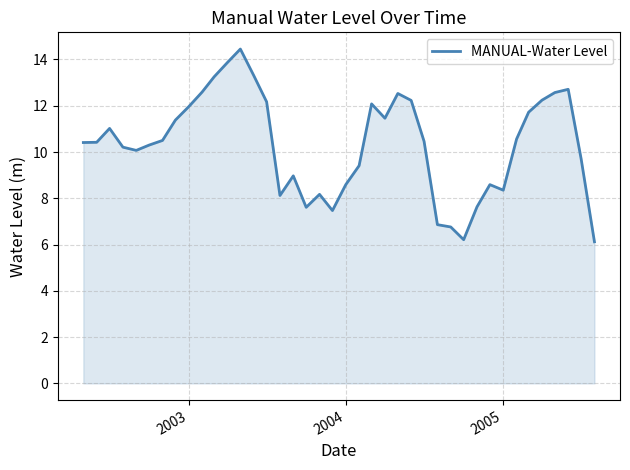

What is the minimum value shown in the chart?

6.1